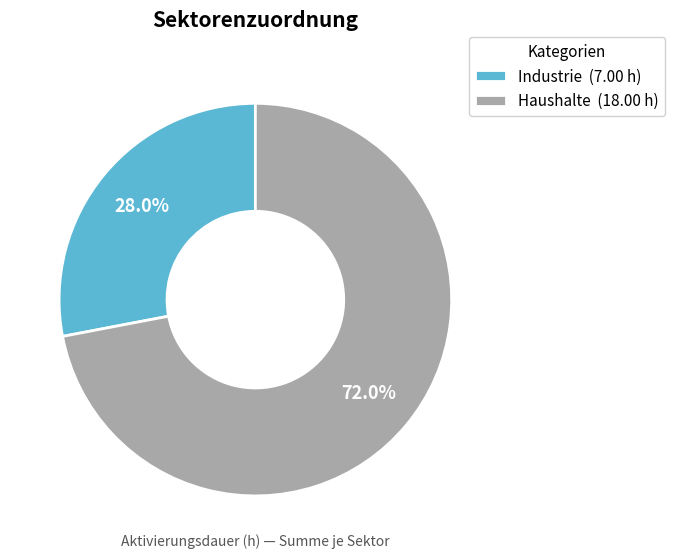

Does Industrie (7.00 h) represent more than half of the total?

No